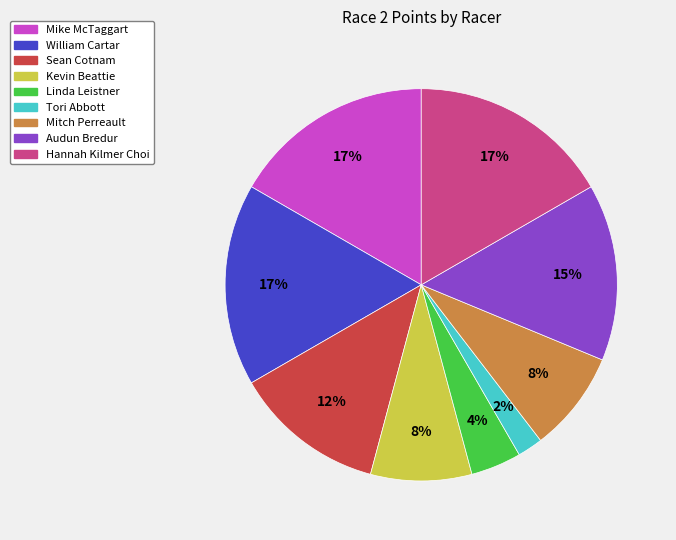

Which slice is the smallest?

Tori Abbott